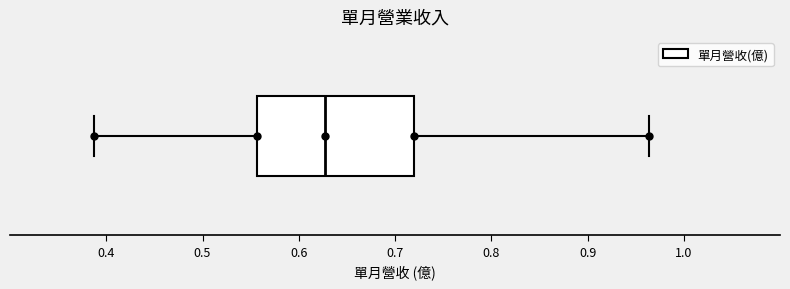

Where is the right edge of the box on the x-axis? The values are not printed on the chart, so give them approximately, as read against the axis.

0.72